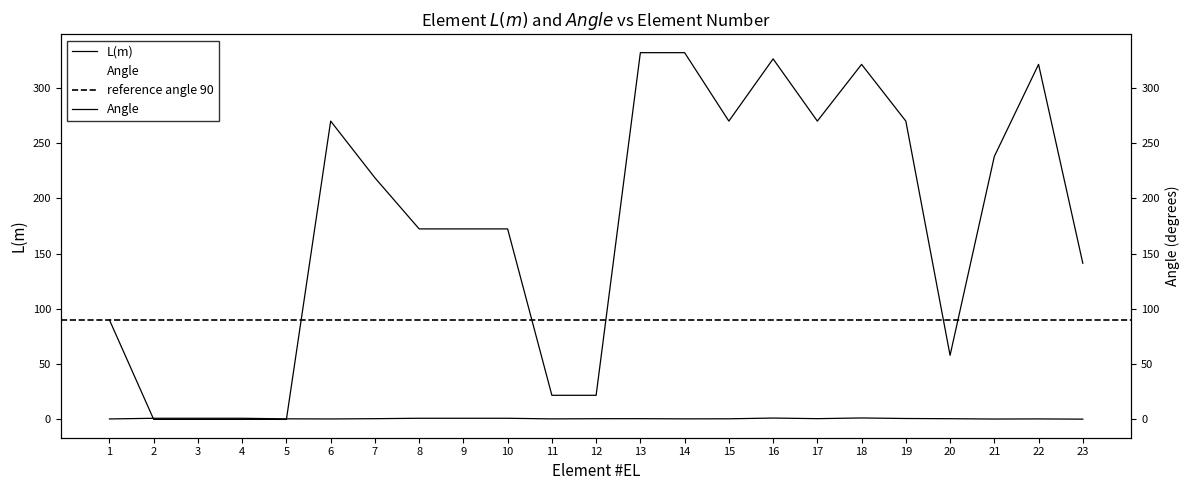

How many data points in Angle are above 172?

14